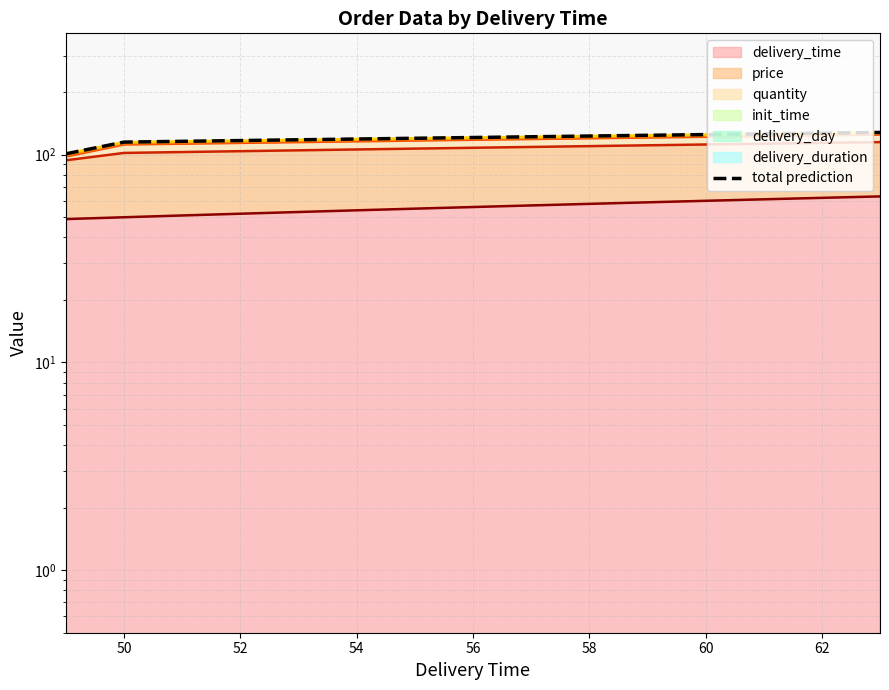

The chart shows a value of 183 at 52. True or false?

False